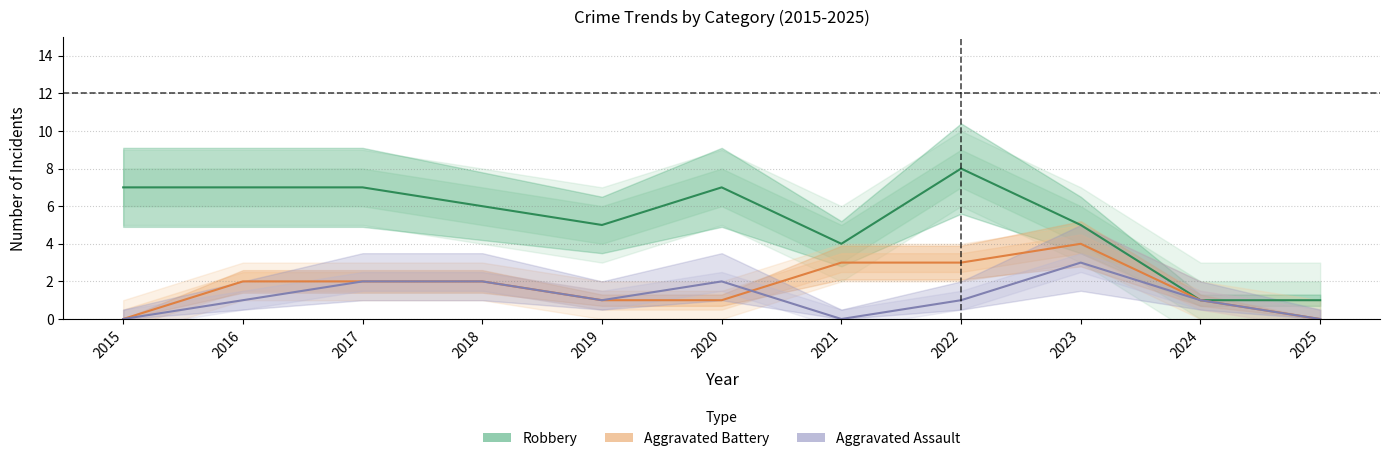

Is it true that Aggravated Assault equals 1 at 2020?

False